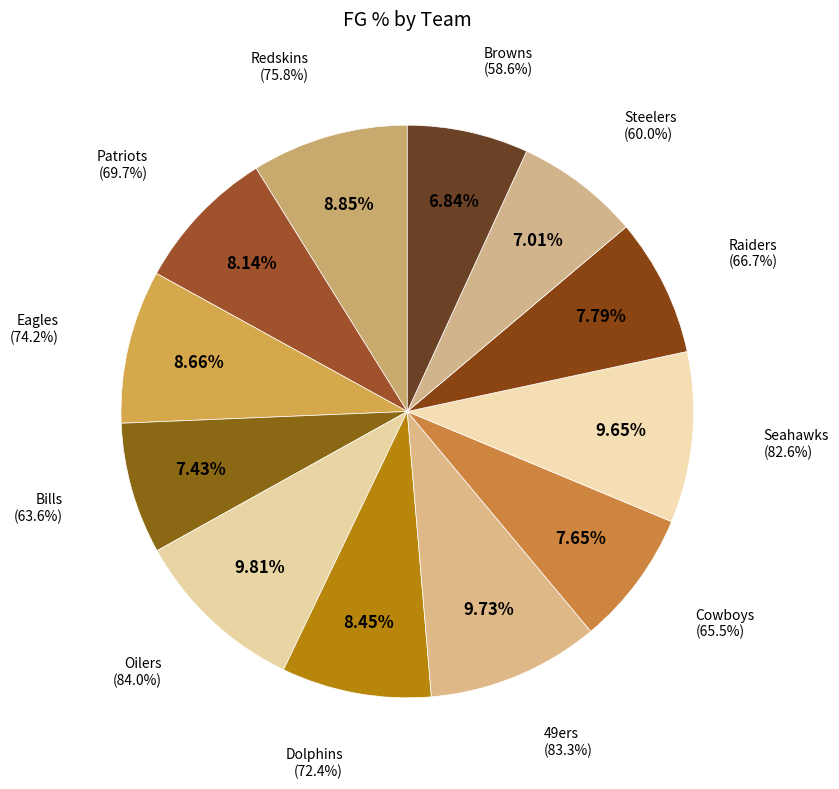

What is the change in value from 49ers to Seahawks?

-0.7